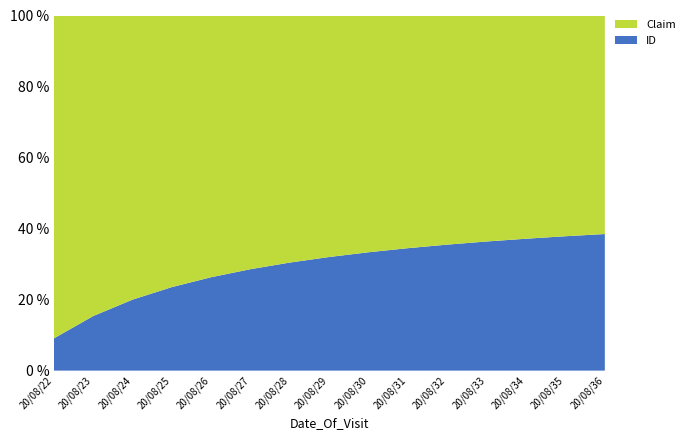

Reading right to left, transcribe all the data shown in this chart.

ID: 20/08/36=15	20/08/35=14	20/08/34=13	20/08/33=12	20/08/32=11	20/08/31=10	20/08/30=9	20/08/29=8	20/08/28=7	20/08/27=6	20/08/26=5	20/08/25=4	20/08/24=3	20/08/23=2	20/08/22=1
Claim: 20/08/36=24	20/08/35=23	20/08/34=22	20/08/33=21	20/08/32=20	20/08/31=19	20/08/30=18	20/08/29=17	20/08/28=16	20/08/27=15	20/08/26=14	20/08/25=13	20/08/24=12	20/08/23=11	20/08/22=10